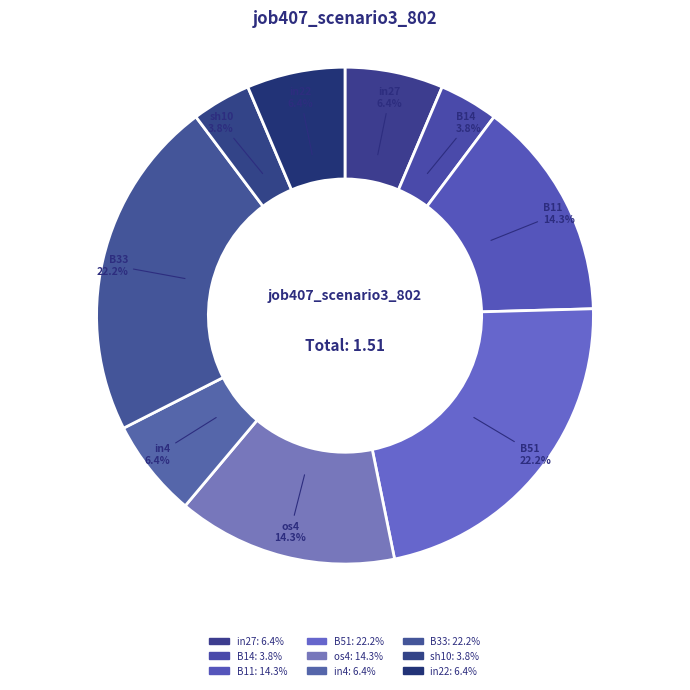

Is there any slice that represents more than half of the pie?

No